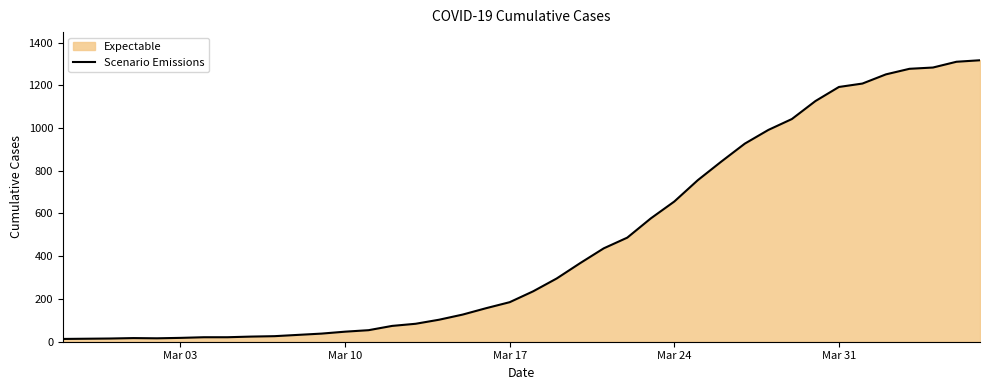

Reading right to left, what are all the values shown in this chart?

1317	1310	1283	1277	1251	1208	1192	1126	1042	991	927	843	756	656	577	487	437	368	296	236	185	157	127	103	84	74	54	47	38	32	26	24	21	21	18	16	17	15	14	13